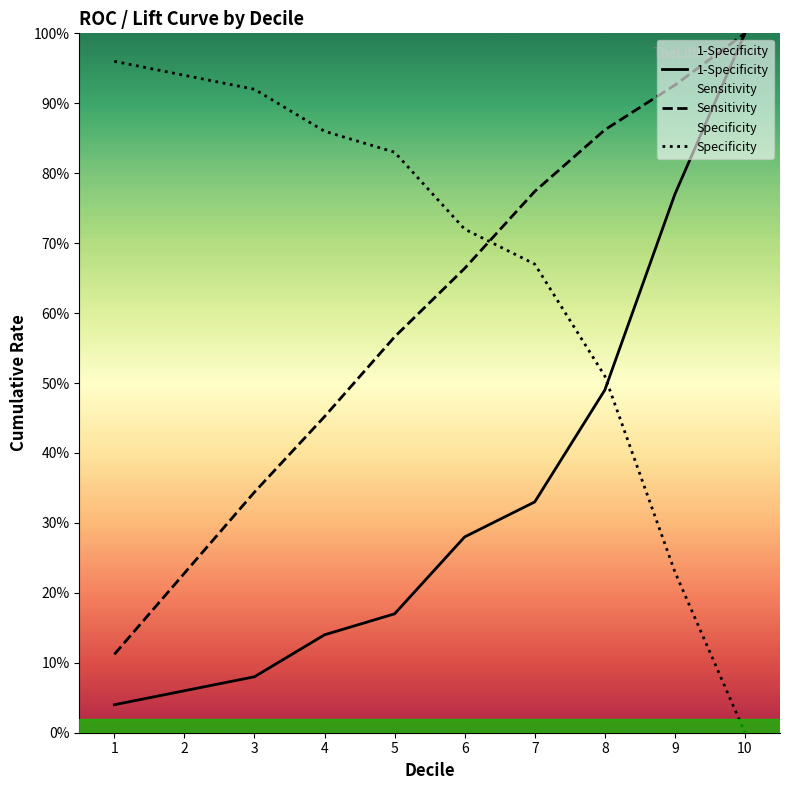

What is the greatest value displayed?

1.0